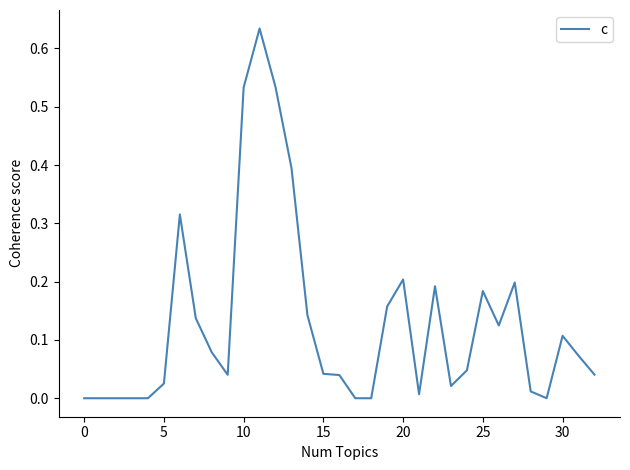

True or false: the data has more than 1 interior local peaks.

True